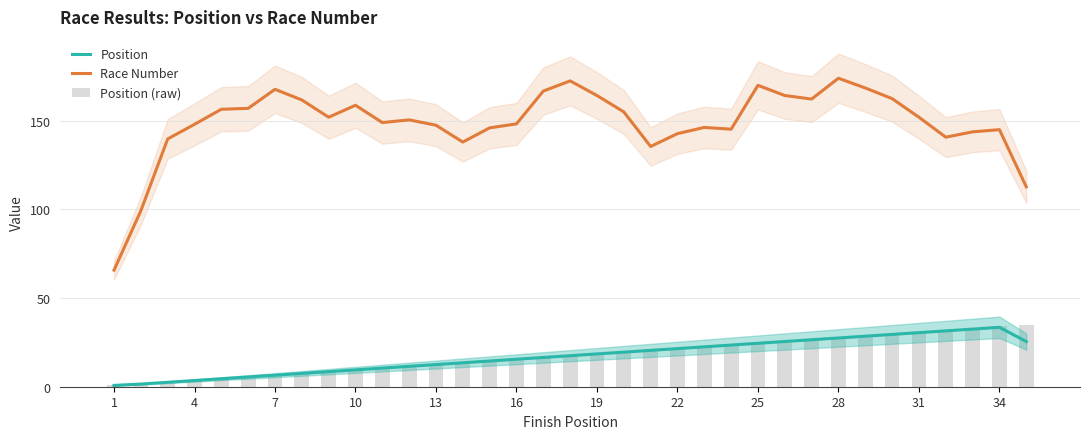

What is the value of the Position (raw) bar at the 10th from the left?

10.0